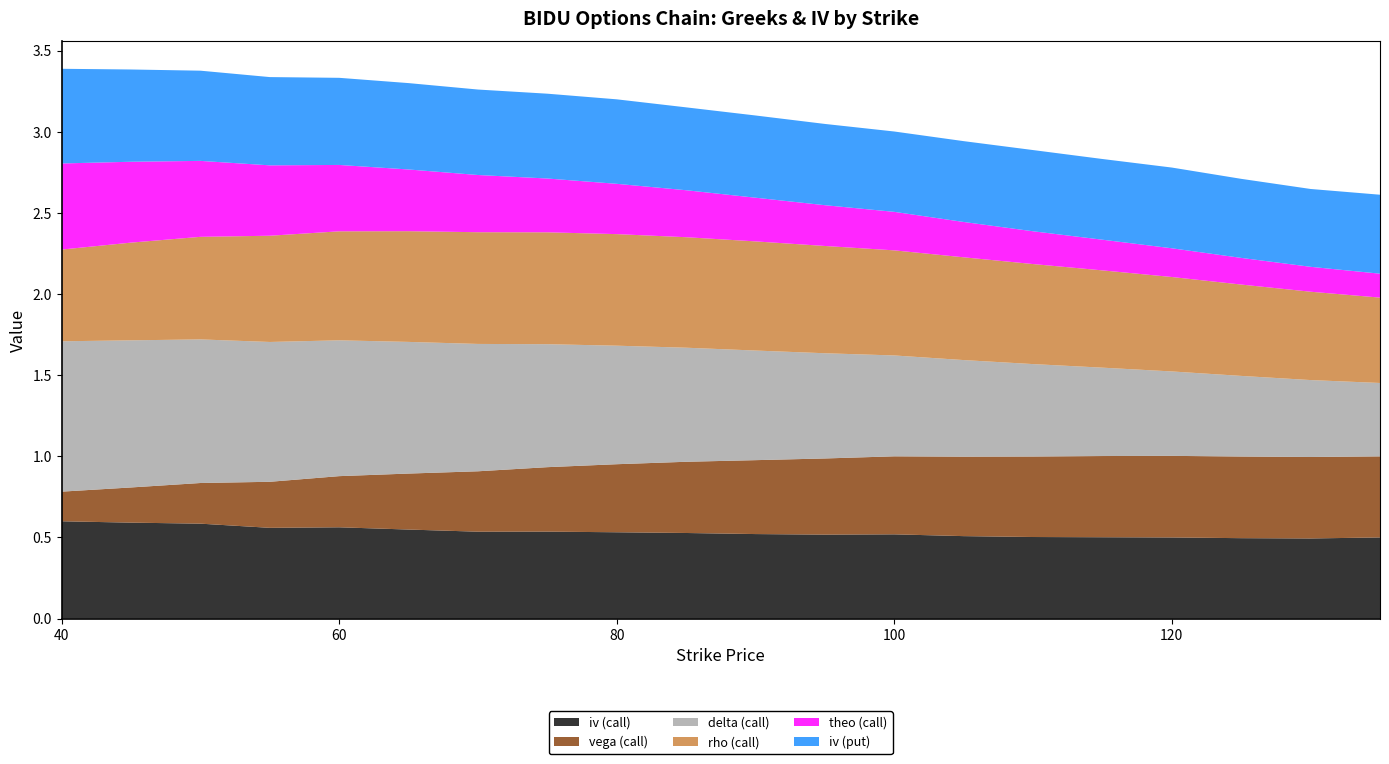

What is the total value across all series at 80?

3.2